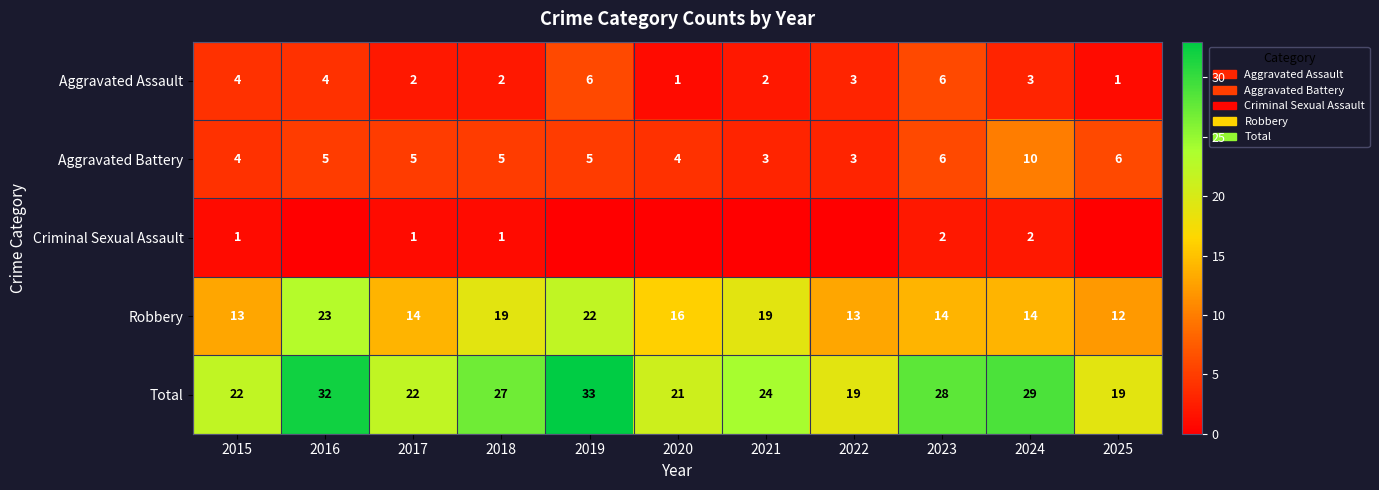

True or false: Aggravated Assault has a value of 6 at 2019.

True